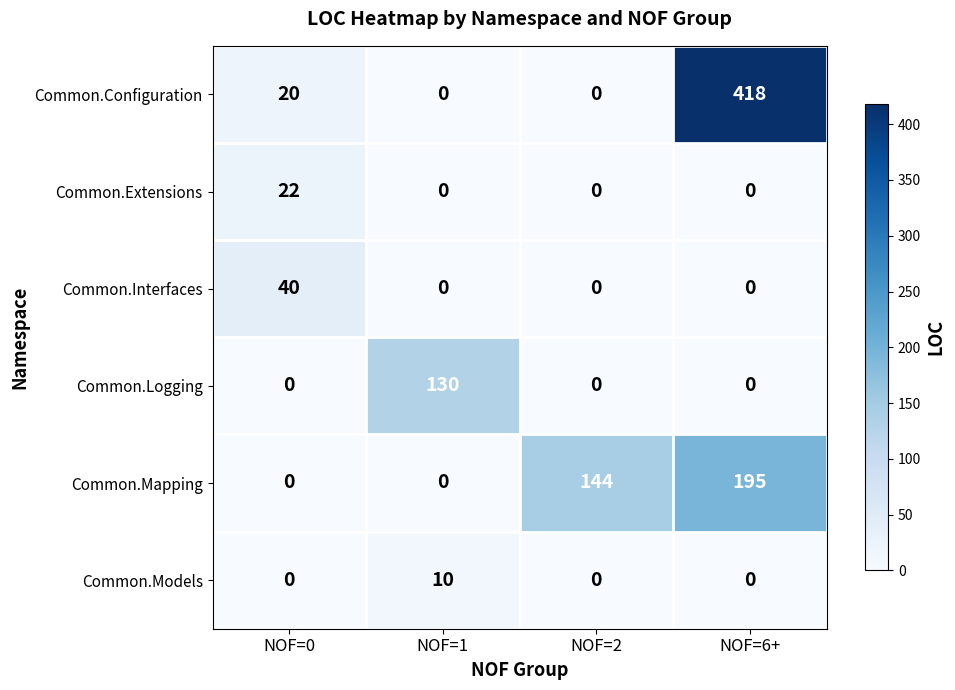

At which label is Common.Configuration closest to 209?

NOF=0